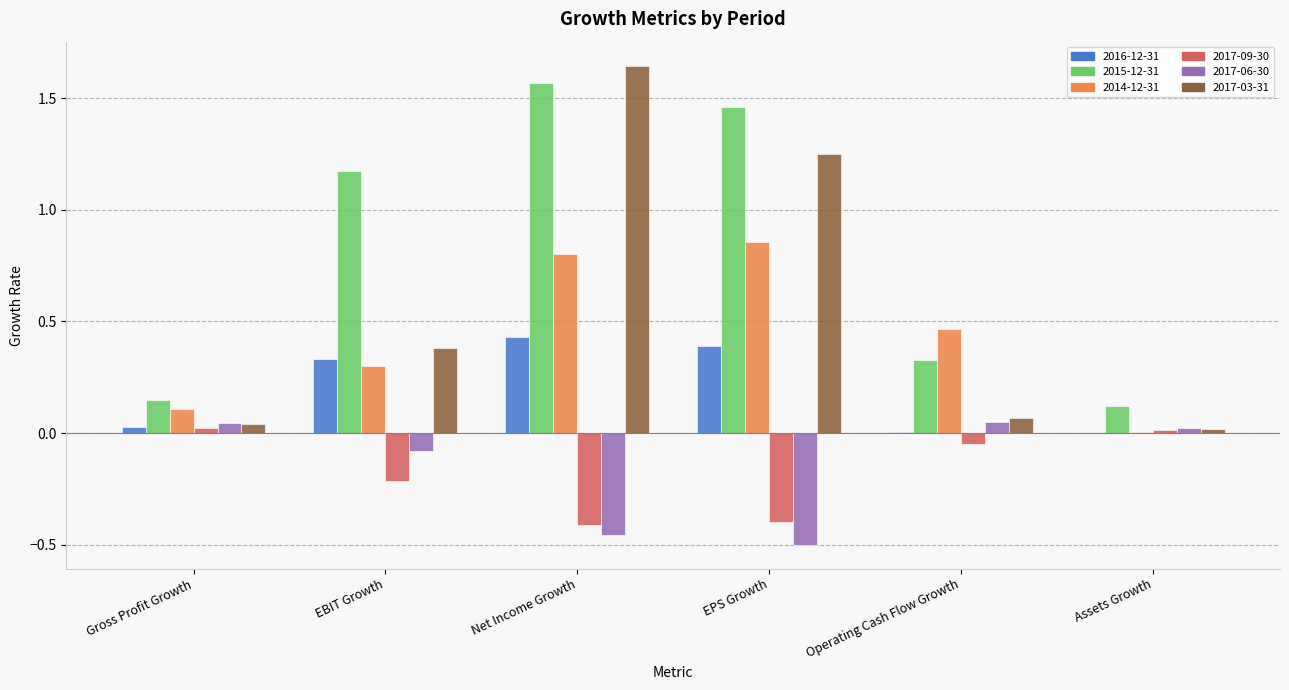

The 2014-12-31 series shows 0.3 at EBIT Growth. True or false?

True